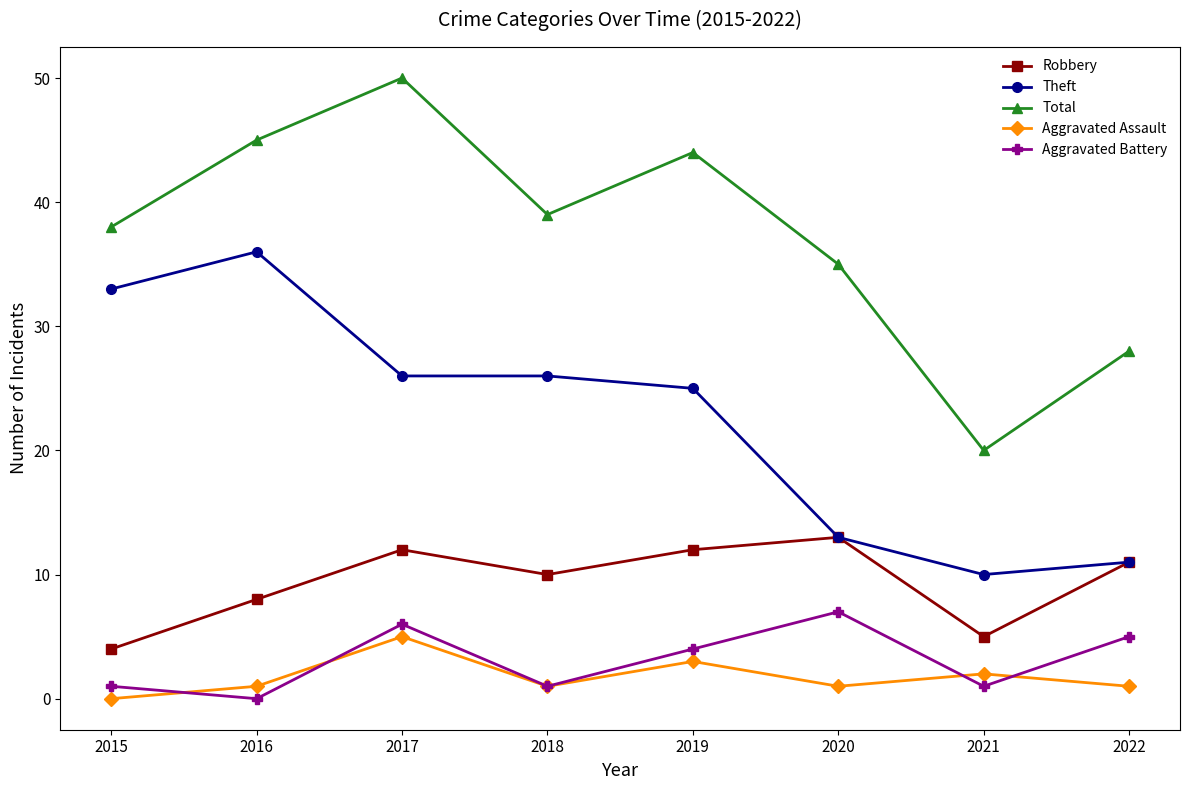

True or false: Total and Aggravated Assault intersect in this chart.

False